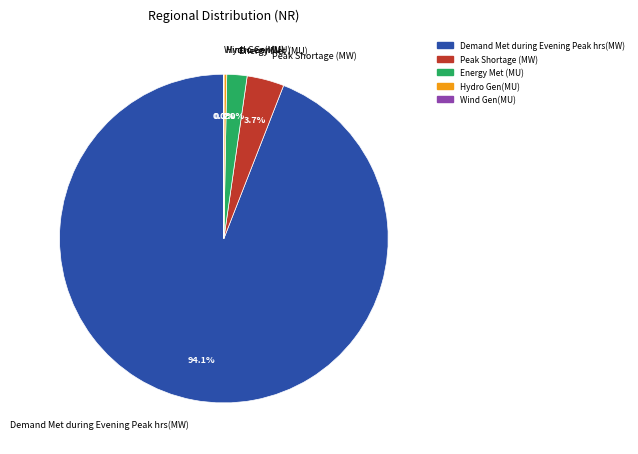

Between Demand Met during Evening Peak hrs(MW) and Energy Met (MU), which is larger?

Demand Met during Evening Peak hrs(MW)